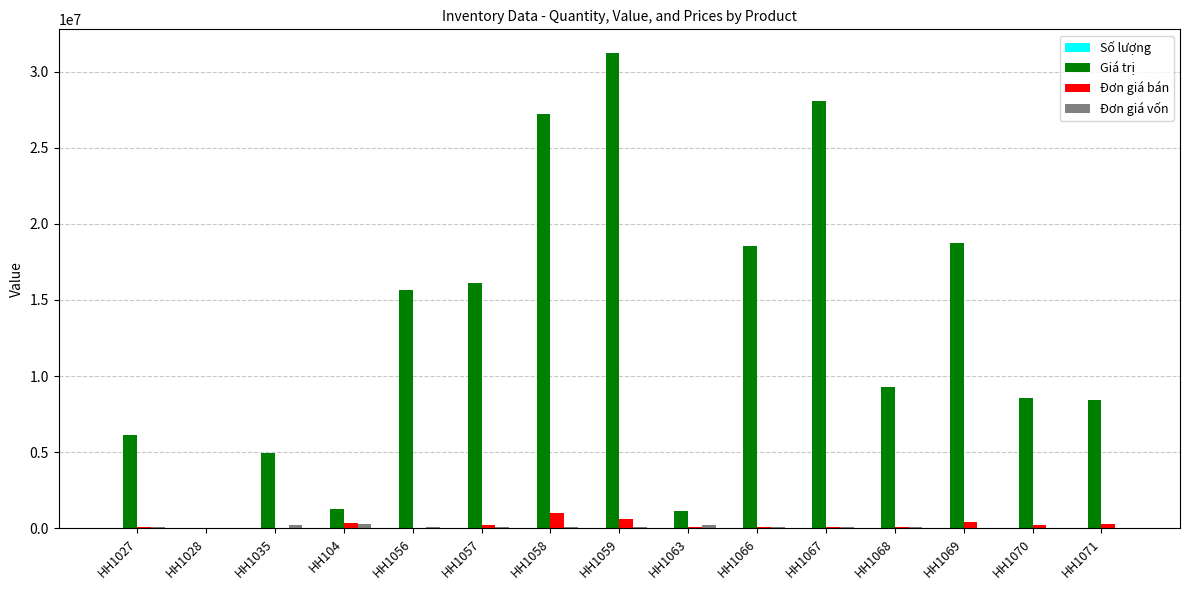

At which category is the sum across all series the highest?

HH1059